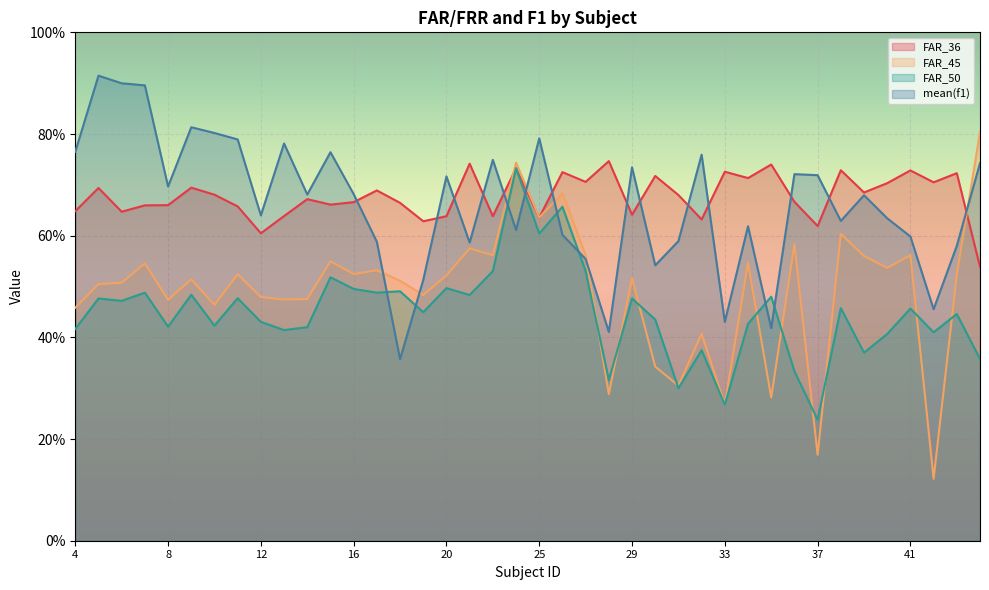

True or false: FAR_36 and mean(f1) cross at least once.

True